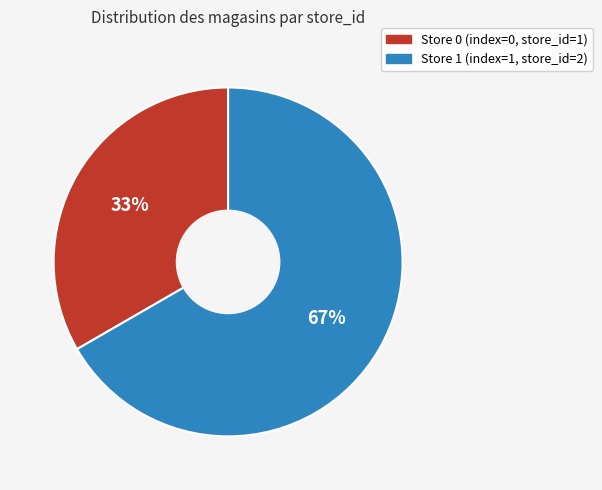

To the nearest percent, what is the average slice percentage?

50%